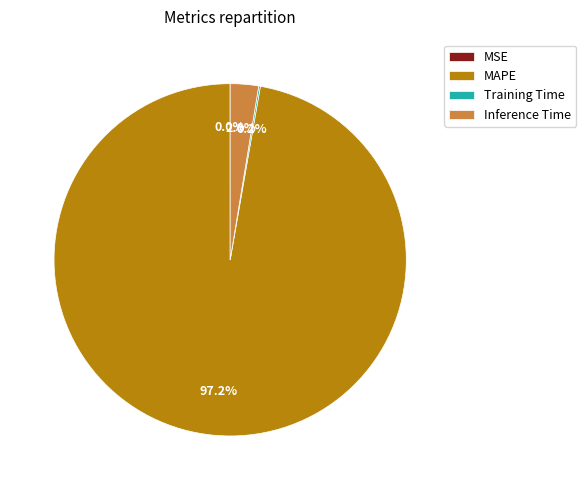

Does any single category account for the majority?

Yes